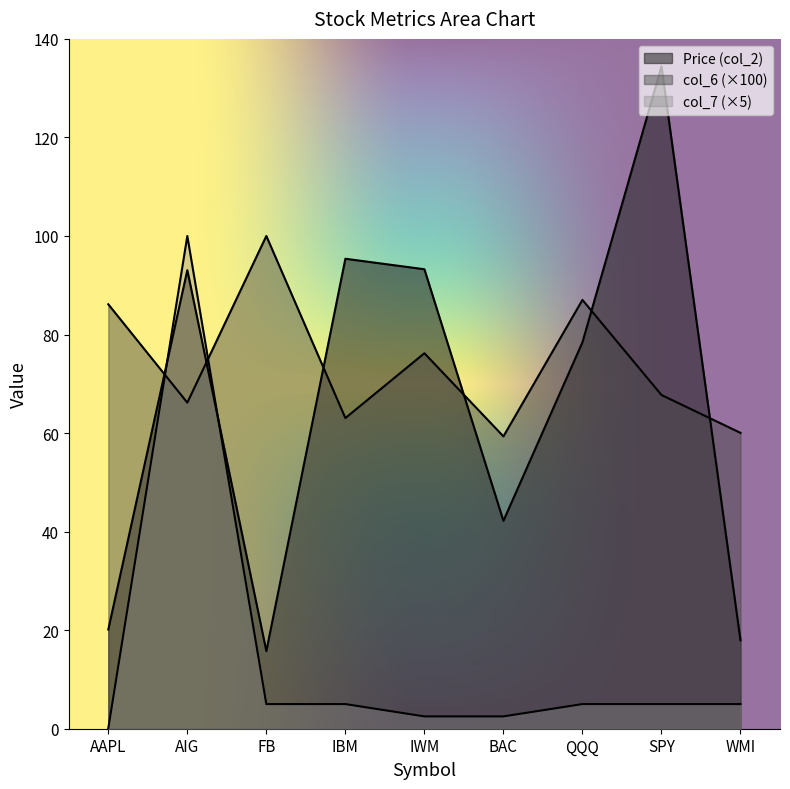

How many times do col_7 and Price (col_2) cross each other?

2